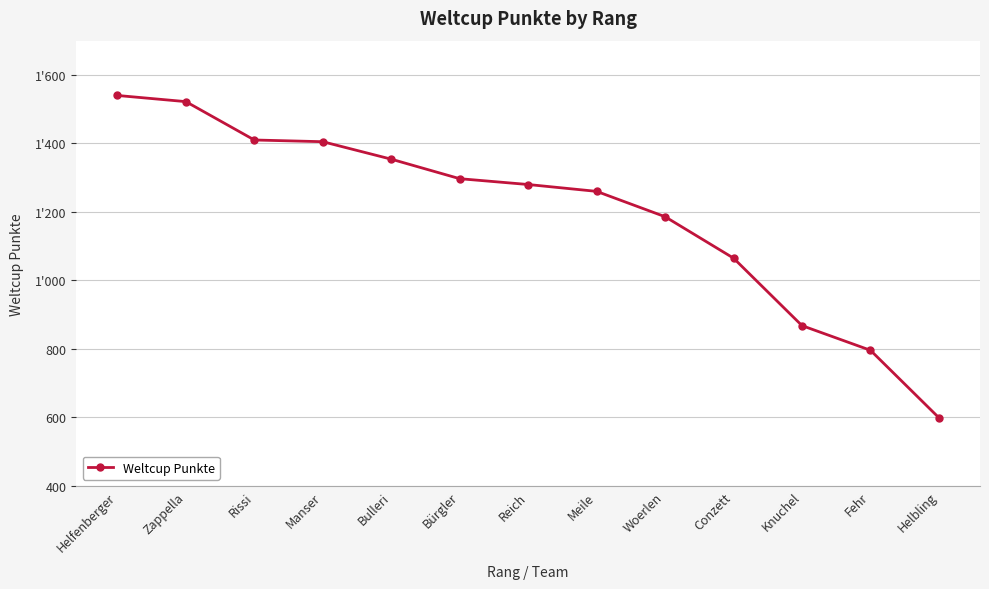

At which category does the chart reach its peak across all series?

Helfenberger